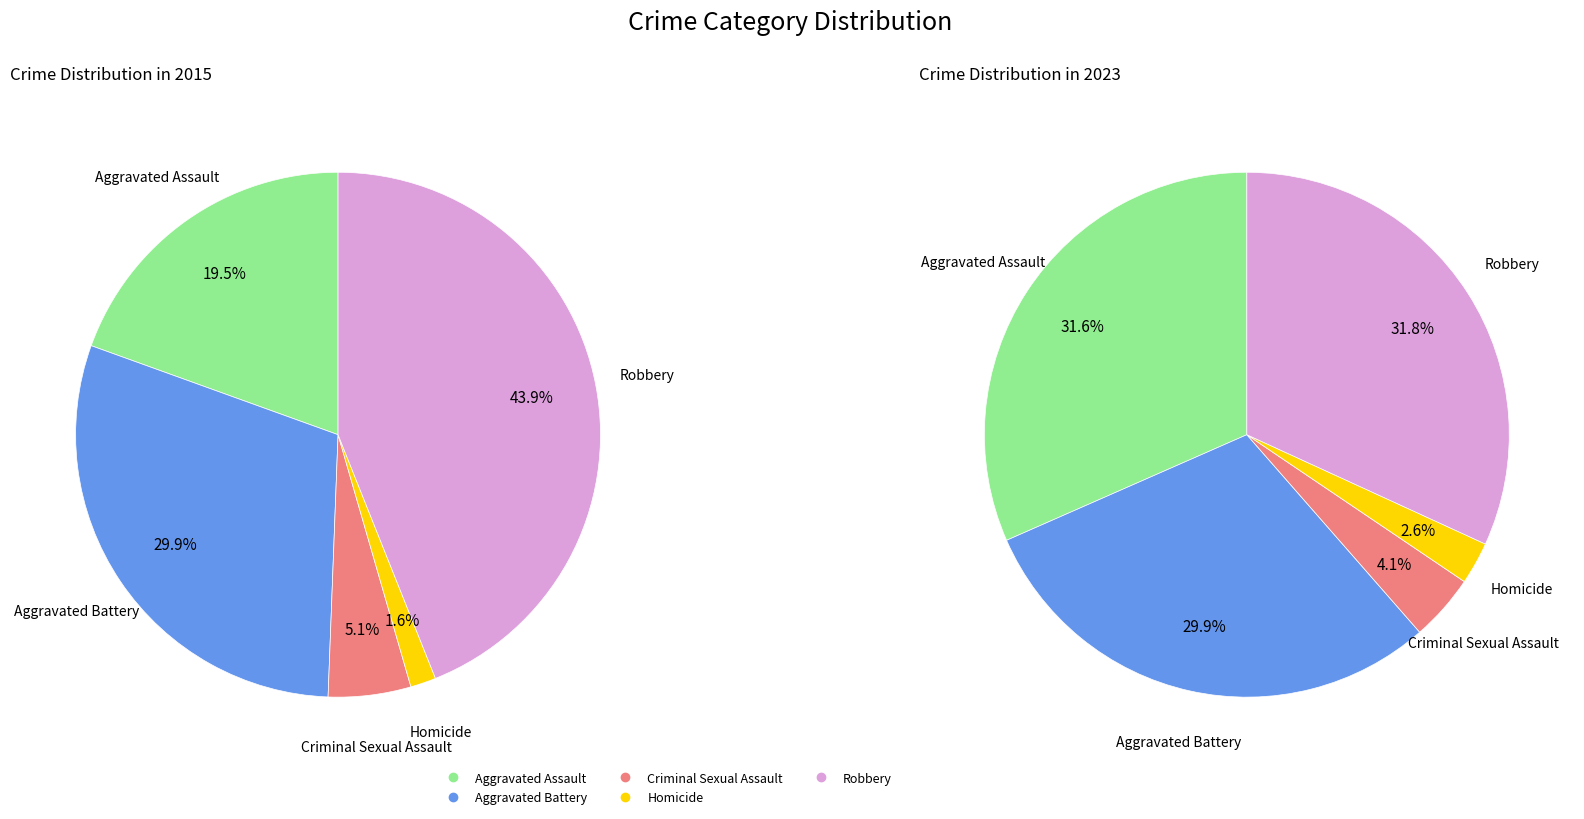

To the nearest percent, what is the difference between the largest and smallest slice percentages?

29%